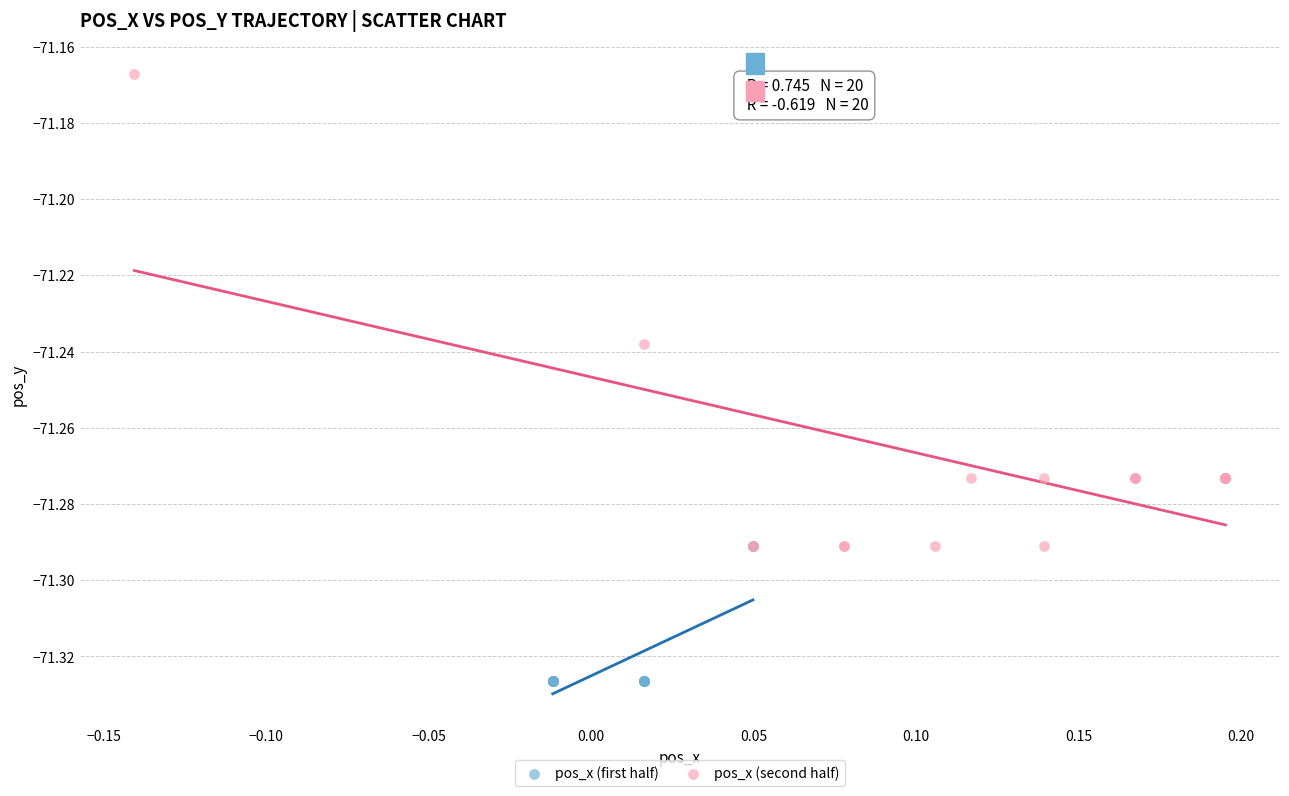

Which series contains the lowest Y value?

pos_x (first half)